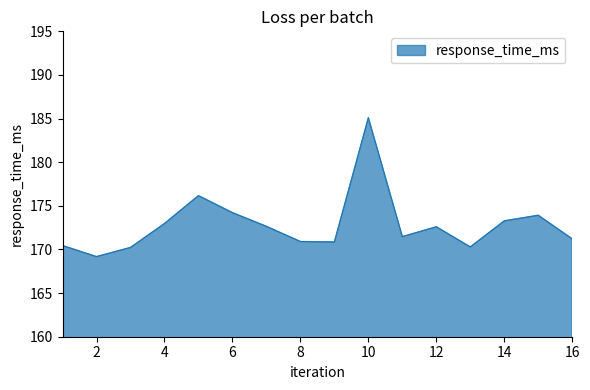

What is the smallest value displayed?

169.2